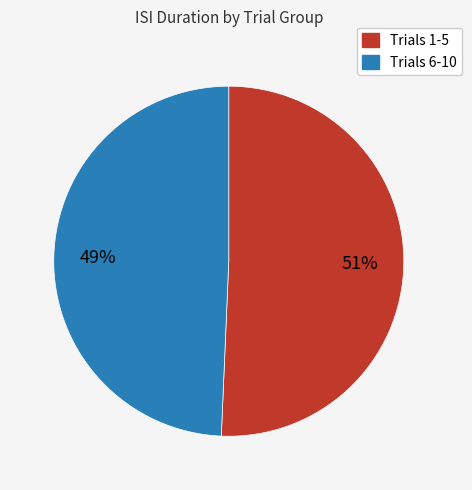

Does any single category account for the majority?

Yes